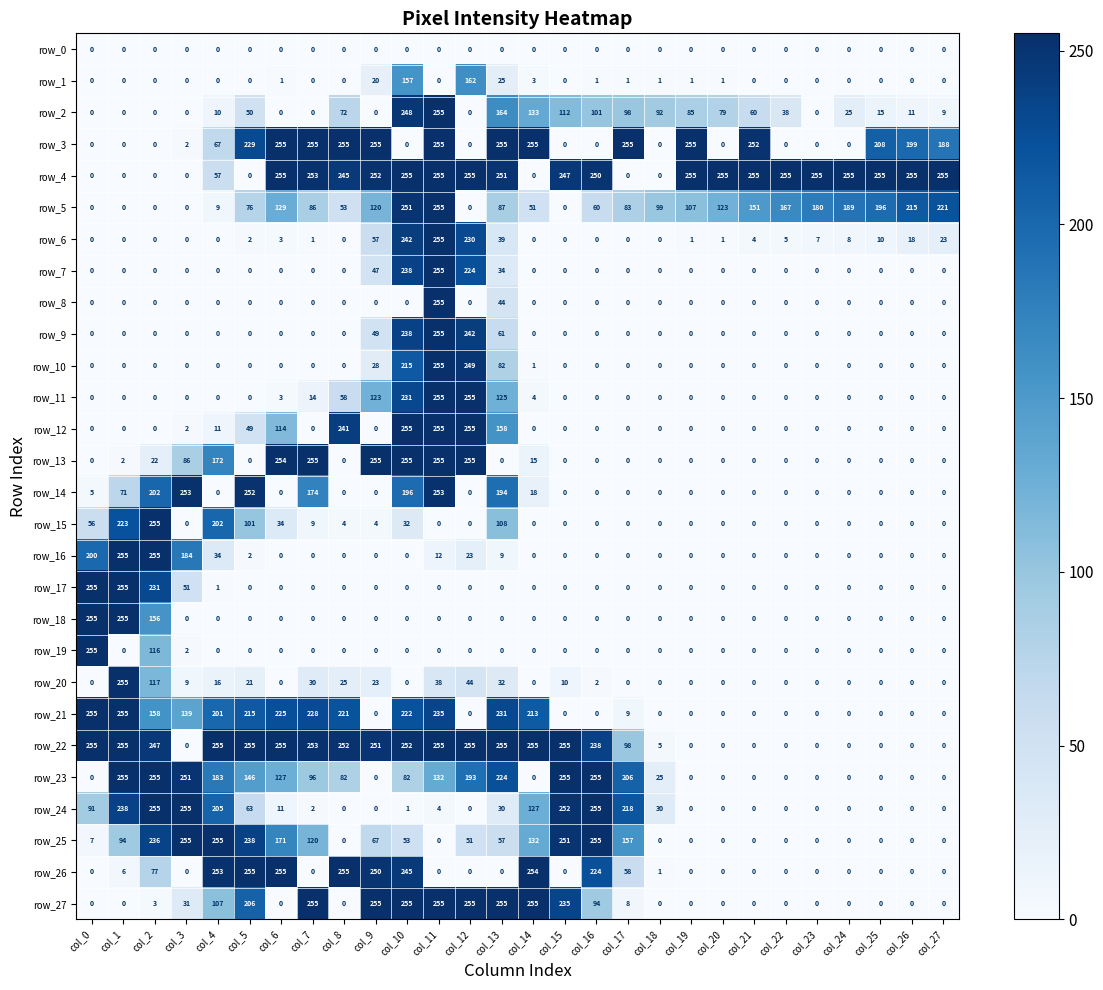

True or false: row_11 has a value of 3 at col_6.

True